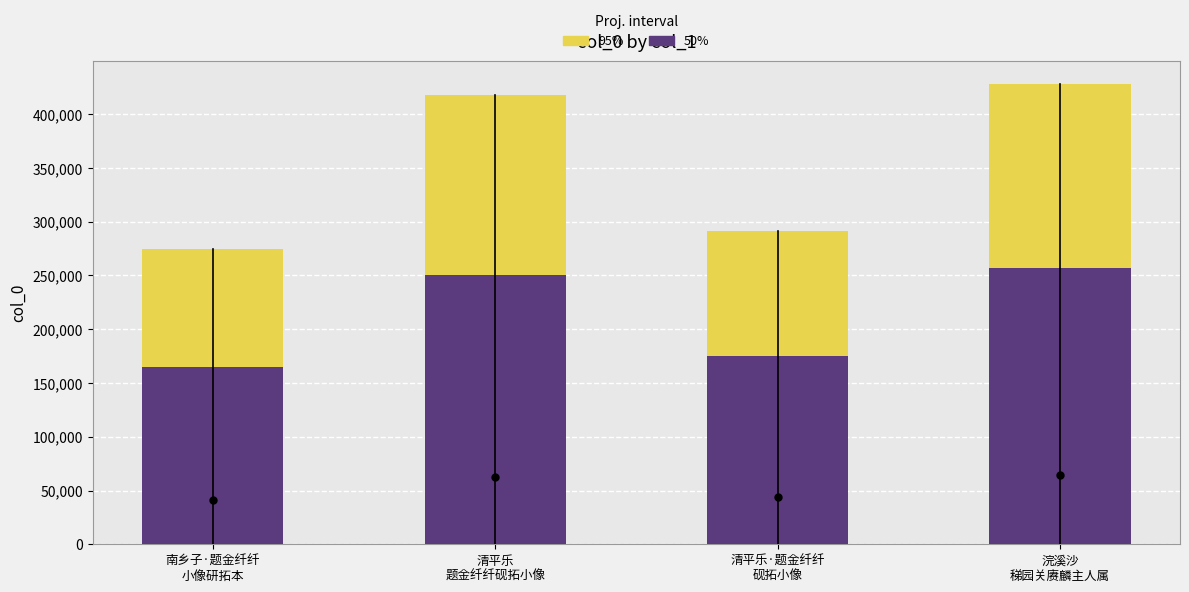

Is it true that 50% equals 218796 at 南乡子·题金纤纤
小像研拓本?

False